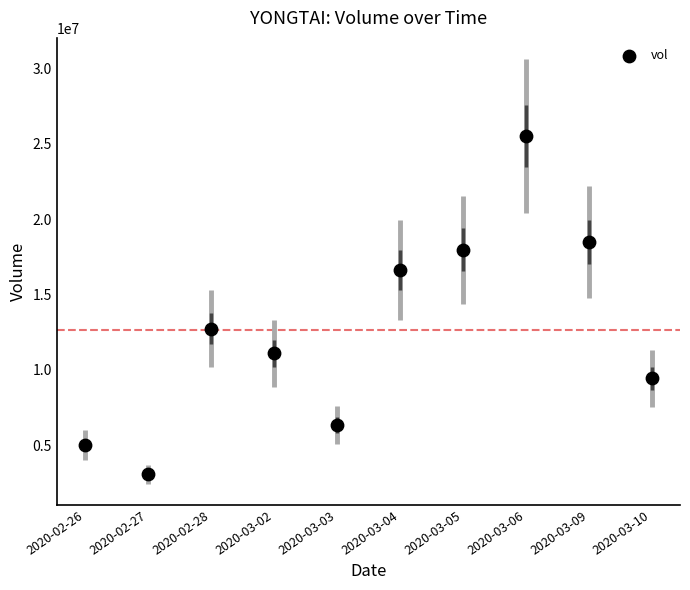

What Y value in the scatter plot is closest to 14285500?

12733300